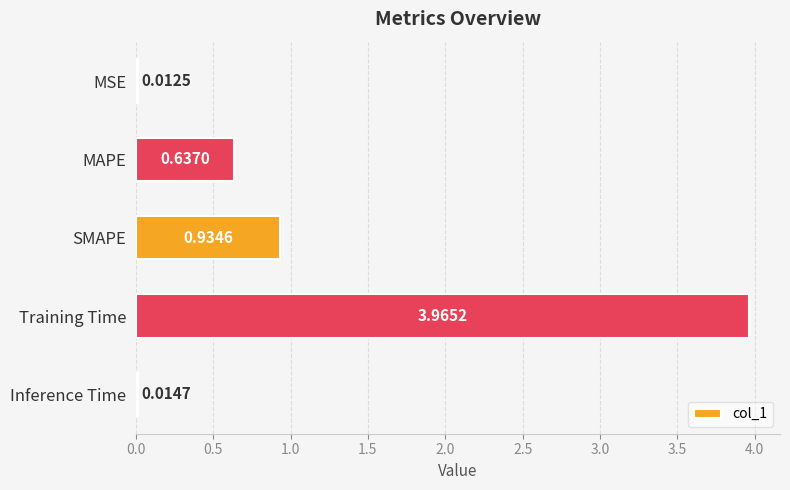

How many series are shown in this chart?

1